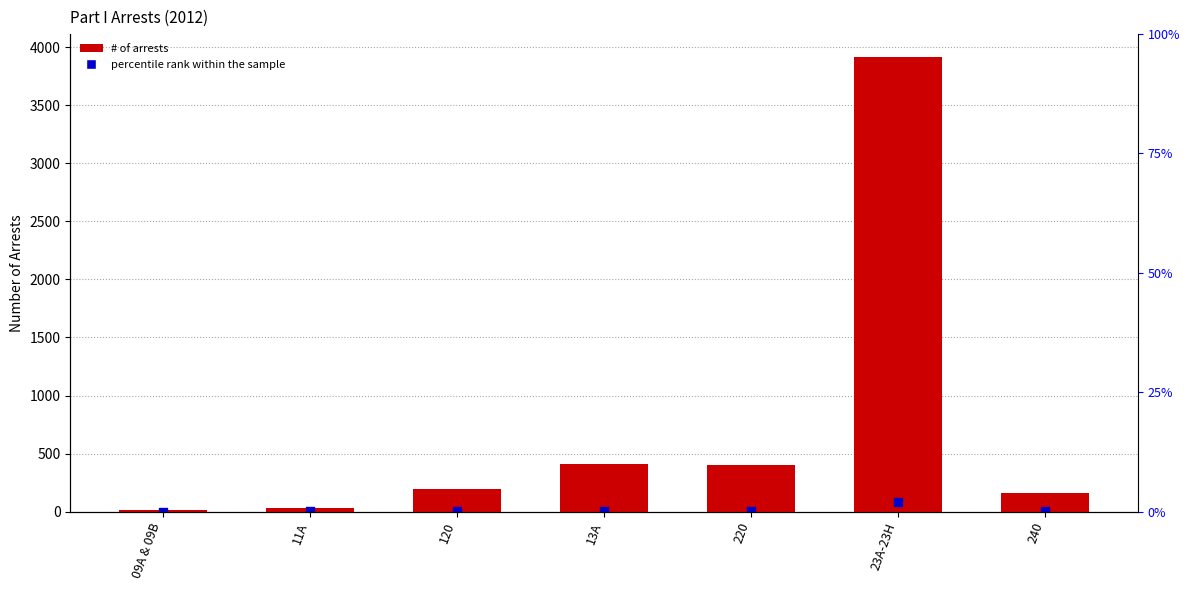

What is the change in value from 120 to 240?

-33